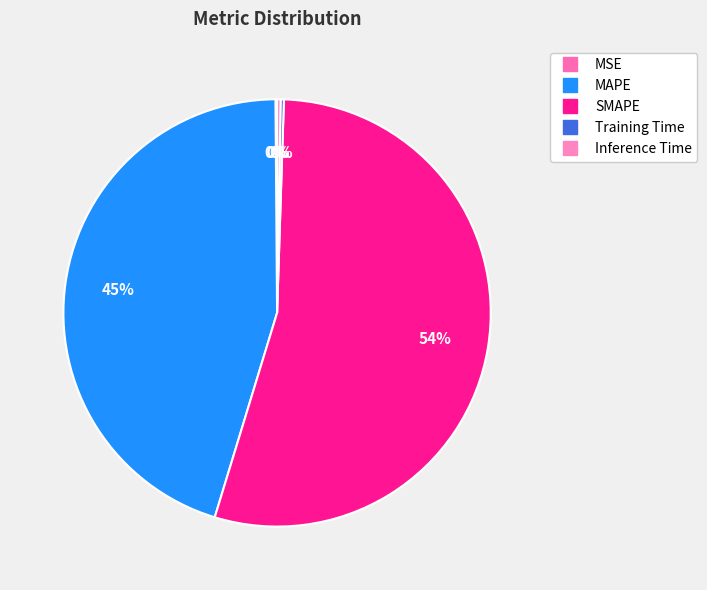

How many segments does this pie chart have?

5